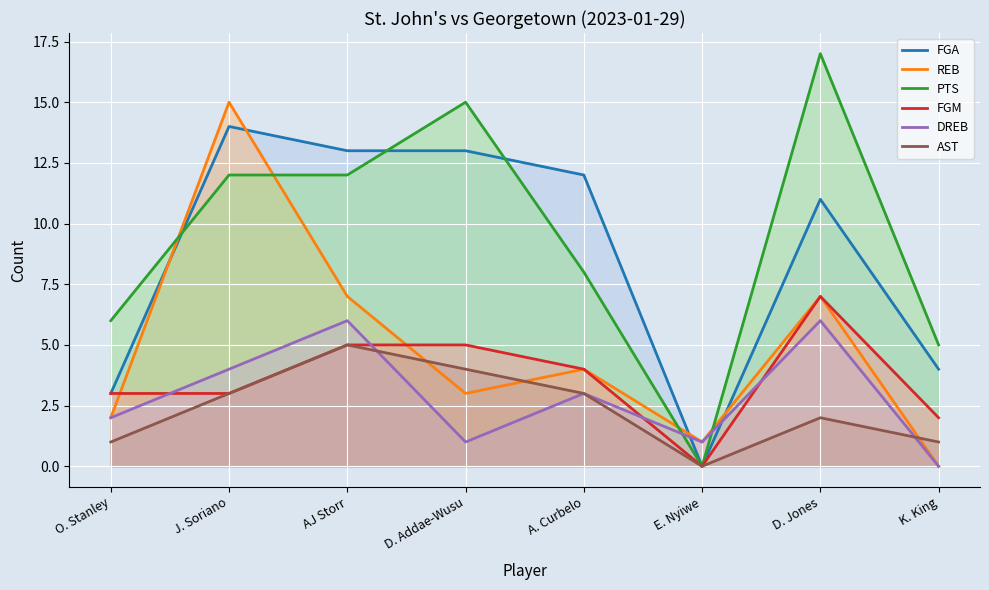

True or false: FGM and DREB cross at least once.

True